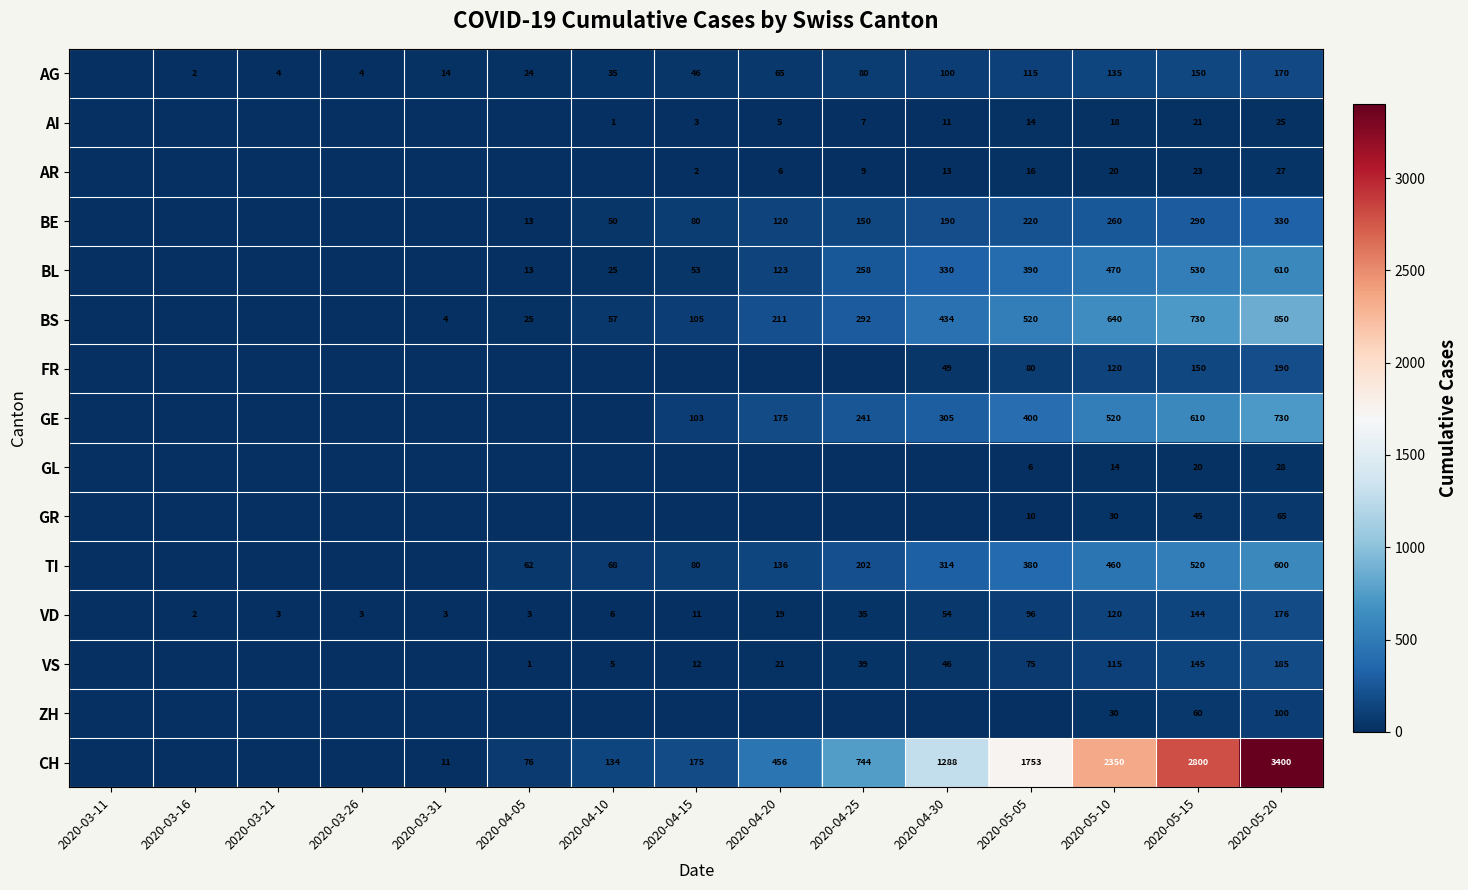

The value of CH at 2020-05-10 is 2350. True or false?

True